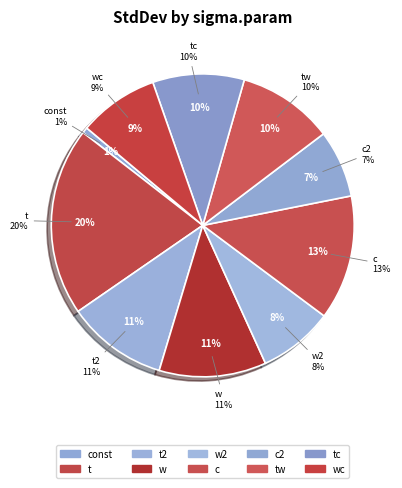

True or false: c accounts for 1% of the total.

False